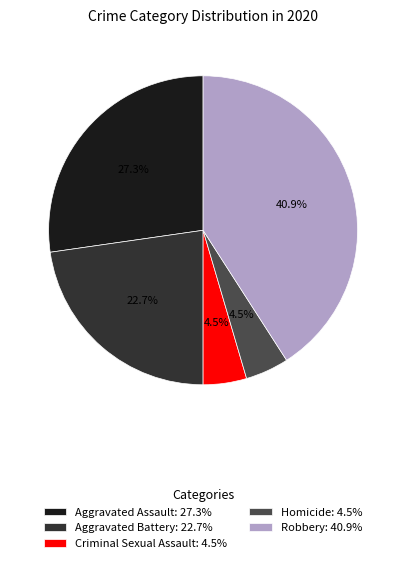

Is the sum of Aggravated Assault: 27.3% and Criminal Sexual Assault: 4.5% greater than half?

No